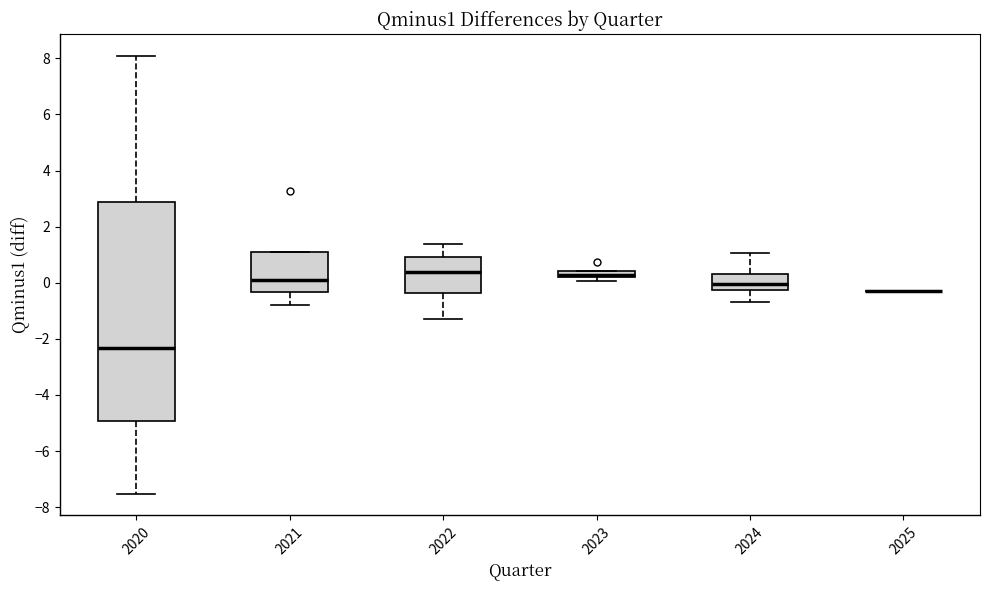

Where does the median line of the box at x = 2020 sit on the y-axis? The values are not printed on the chart, so give them approximately, as read against the axis.

-2.4